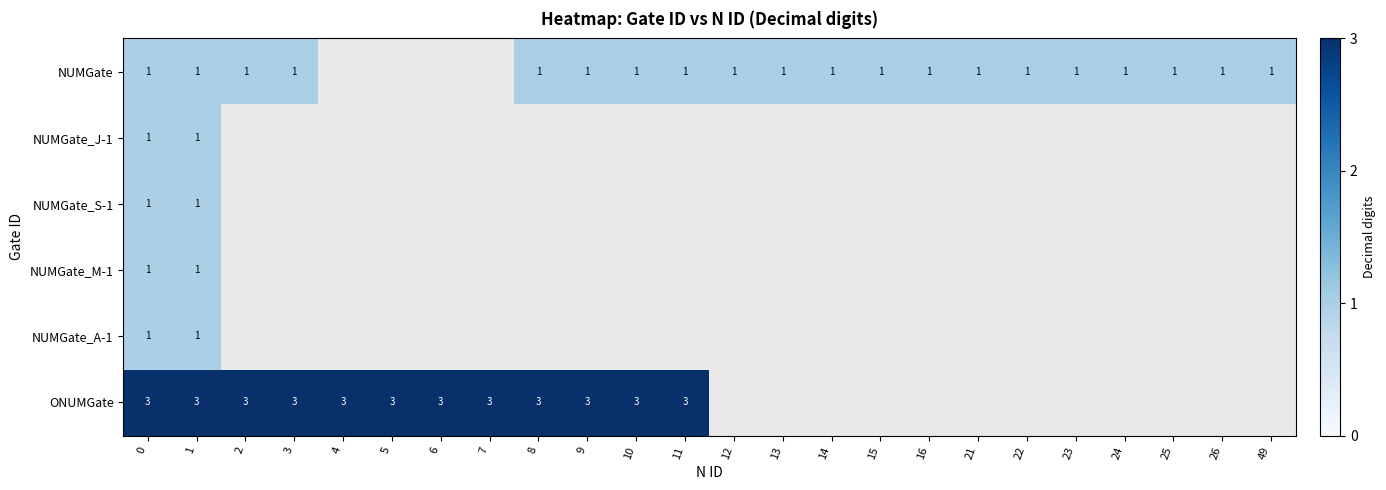

Is it true that NUMGate equals 1 at 11?

True